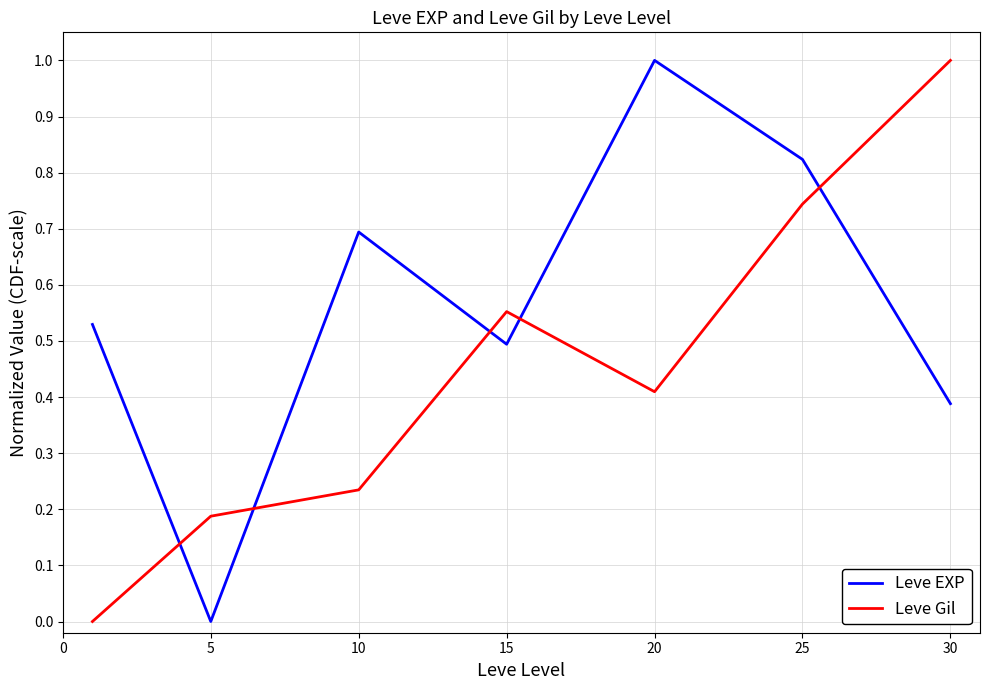

True or false: Leve EXP and Leve Gil intersect in this chart.

True